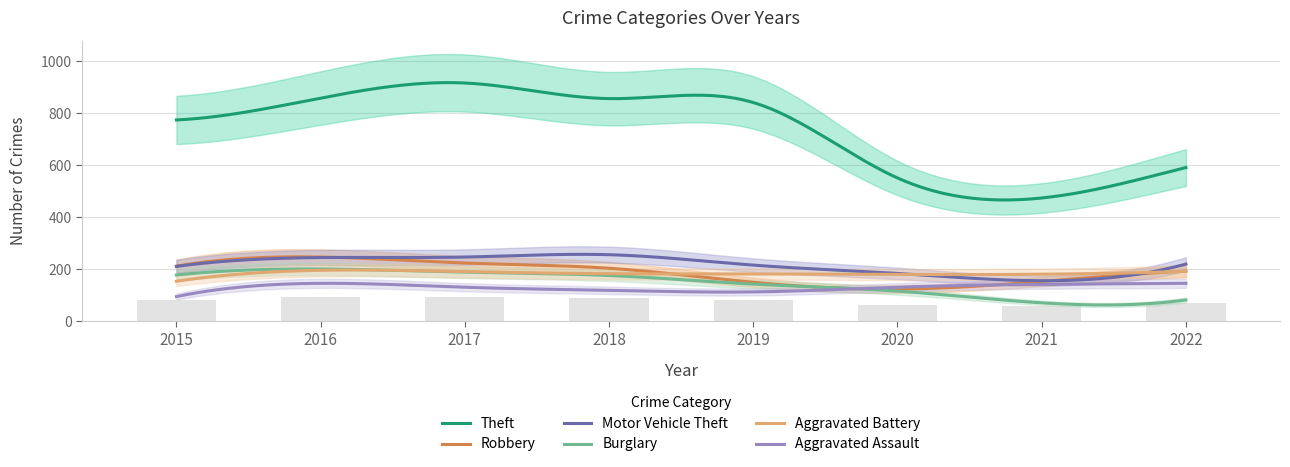

Rank the categories by Aggravated Battery value from highest to lowest.

2016, 2022, 2017, 2018, 2019, 2021, 2020, 2015